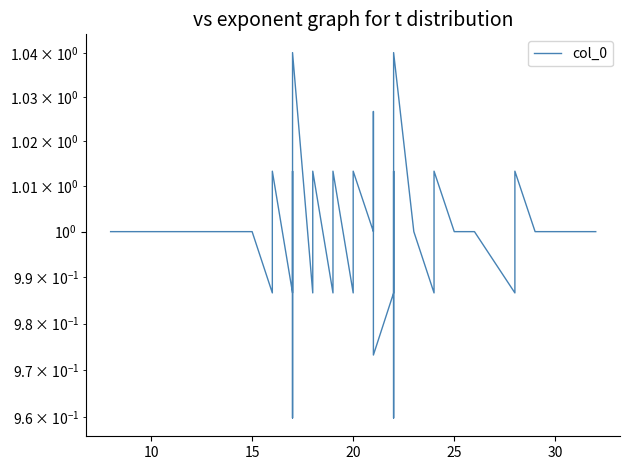

How many interior local peaks (higher than both neighbors) does the data have?

11